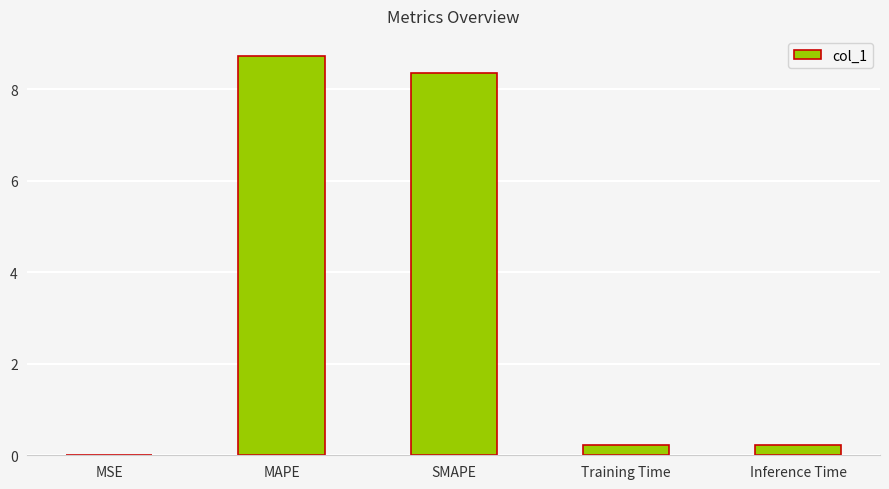

Between MSE and Inference Time, which is larger?

Inference Time